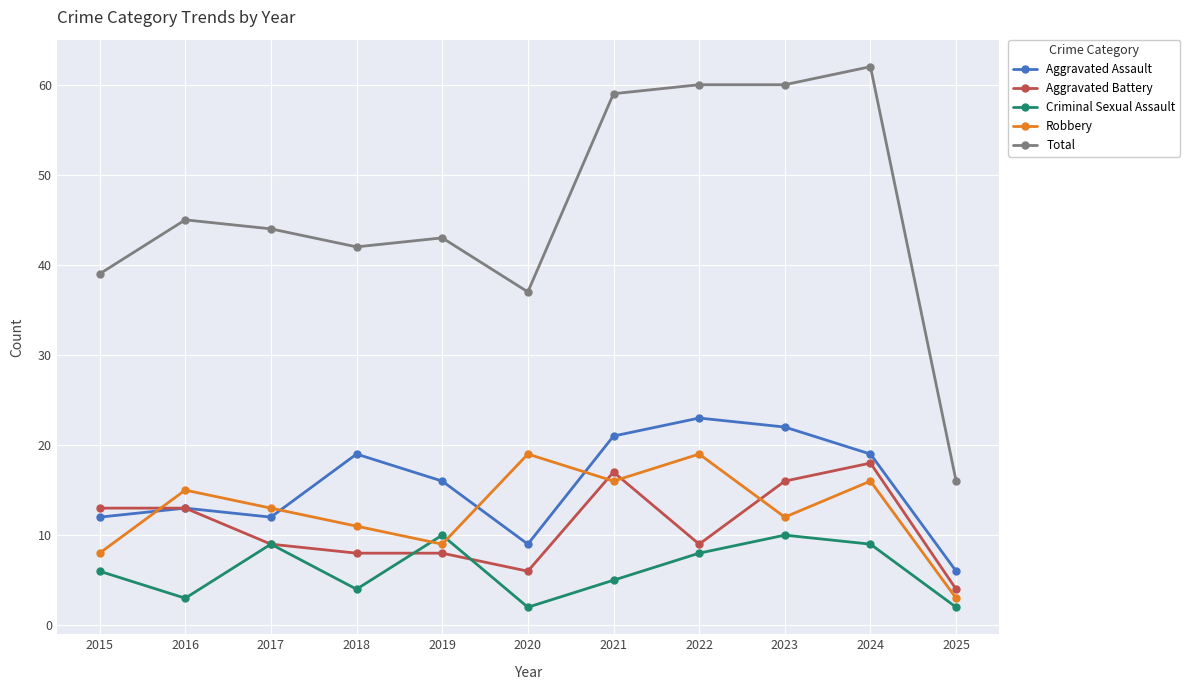

Reading left to right, list all the values displayed in this chart.

Aggravated Assault: 2015=12	2016=13	2017=12	2018=19	2019=16	2020=9	2021=21	2022=23	2023=22	2024=19	2025=6
Aggravated Battery: 2015=13	2016=13	2017=9	2018=8	2019=8	2020=6	2021=17	2022=9	2023=16	2024=18	2025=4
Criminal Sexual Assault: 2015=6	2016=3	2017=9	2018=4	2019=10	2020=2	2021=5	2022=8	2023=10	2024=9	2025=2
Robbery: 2015=8	2016=15	2017=13	2018=11	2019=9	2020=19	2021=16	2022=19	2023=12	2024=16	2025=3
Total: 2015=39	2016=45	2017=44	2018=42	2019=43	2020=37	2021=59	2022=60	2023=60	2024=62	2025=16